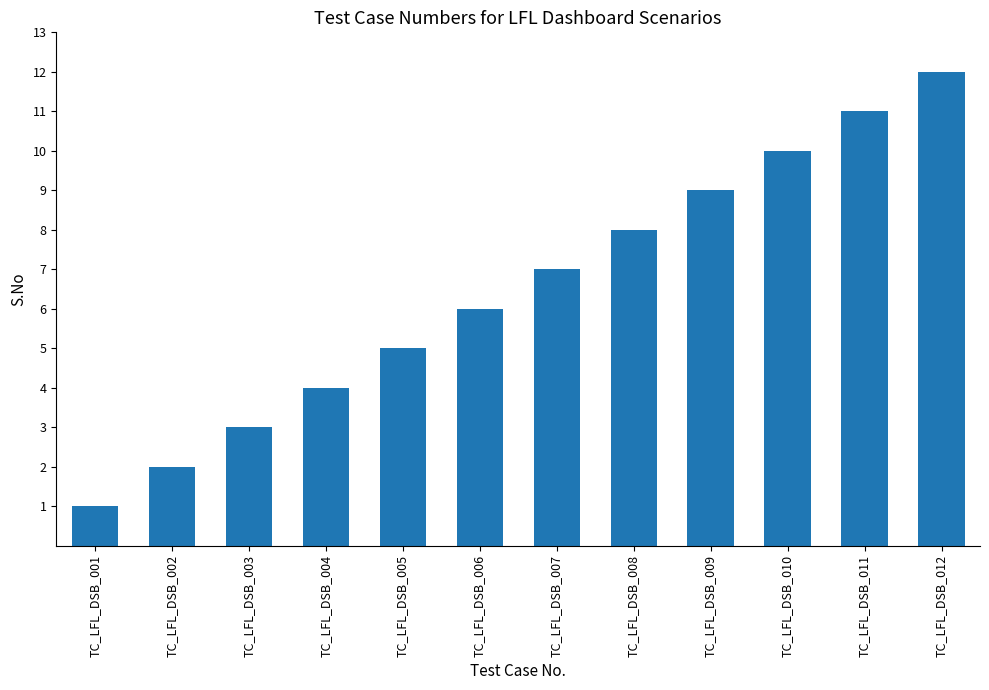

What is the value of the 3rd bar from the left?

3